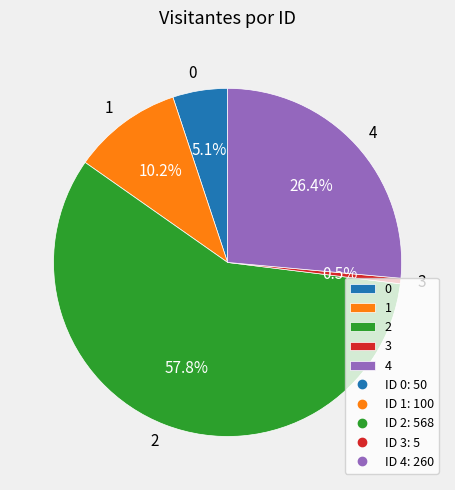

Is 4 the majority of the pie?

No